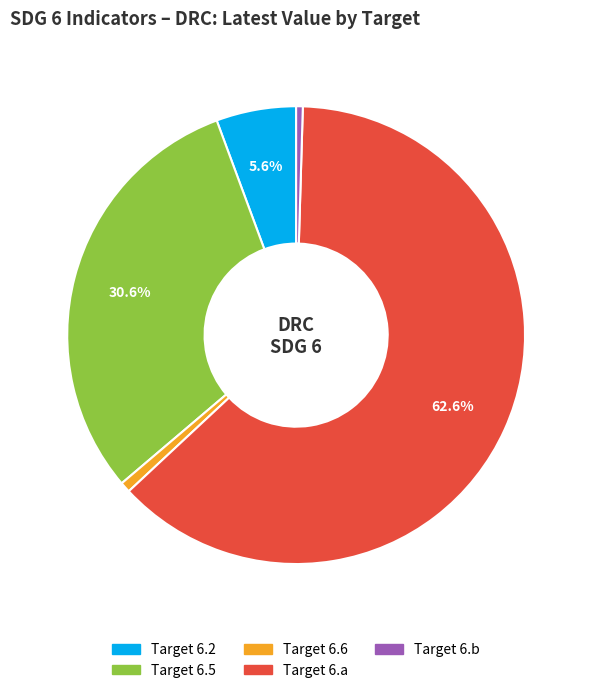

Is there any slice that represents more than half of the pie?

Yes